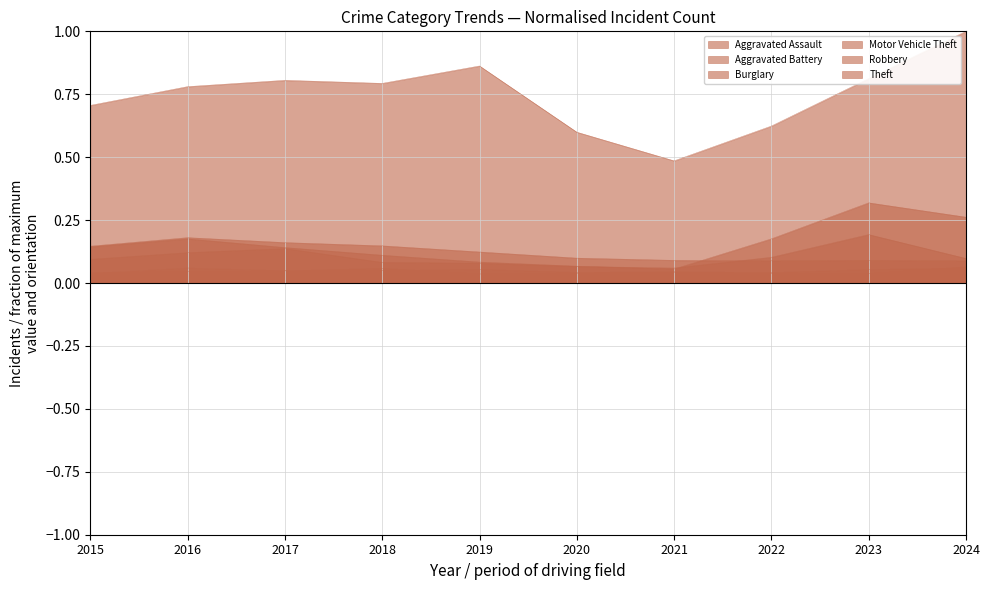

In Robbery, how many points are higher than both neighbors (excluding endpoints)?

2